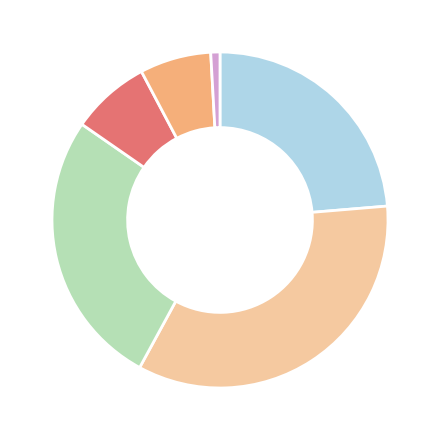

Is there any slice that represents more than half of the pie?

No